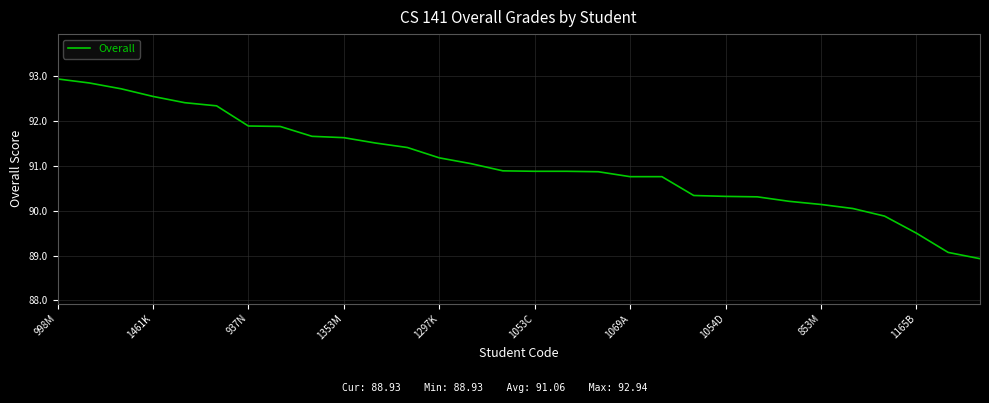

What is the minimum value shown in the chart?

88.9